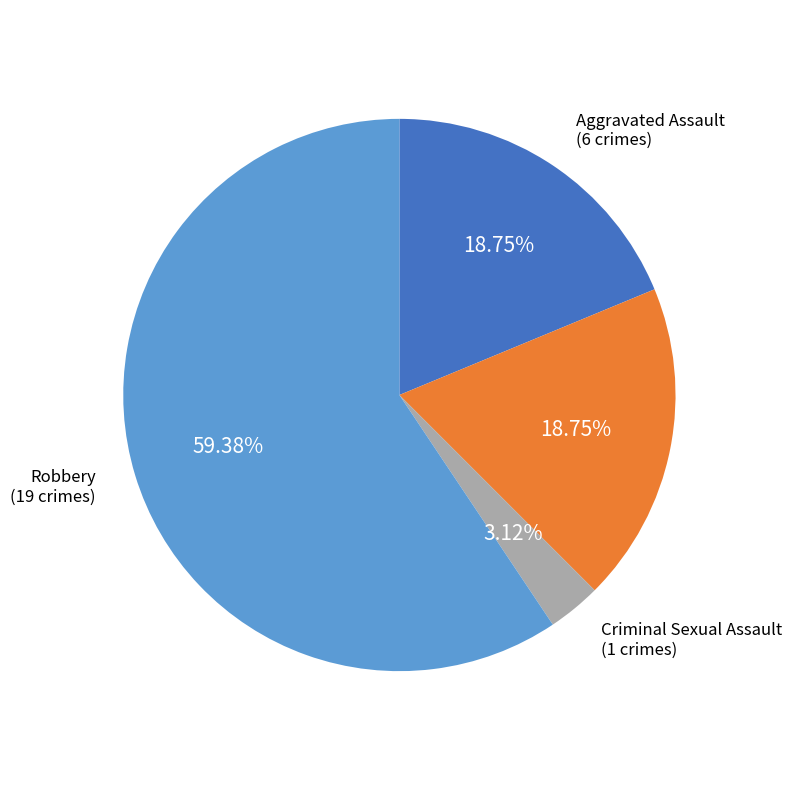

Is there a majority slice in this chart?

Yes